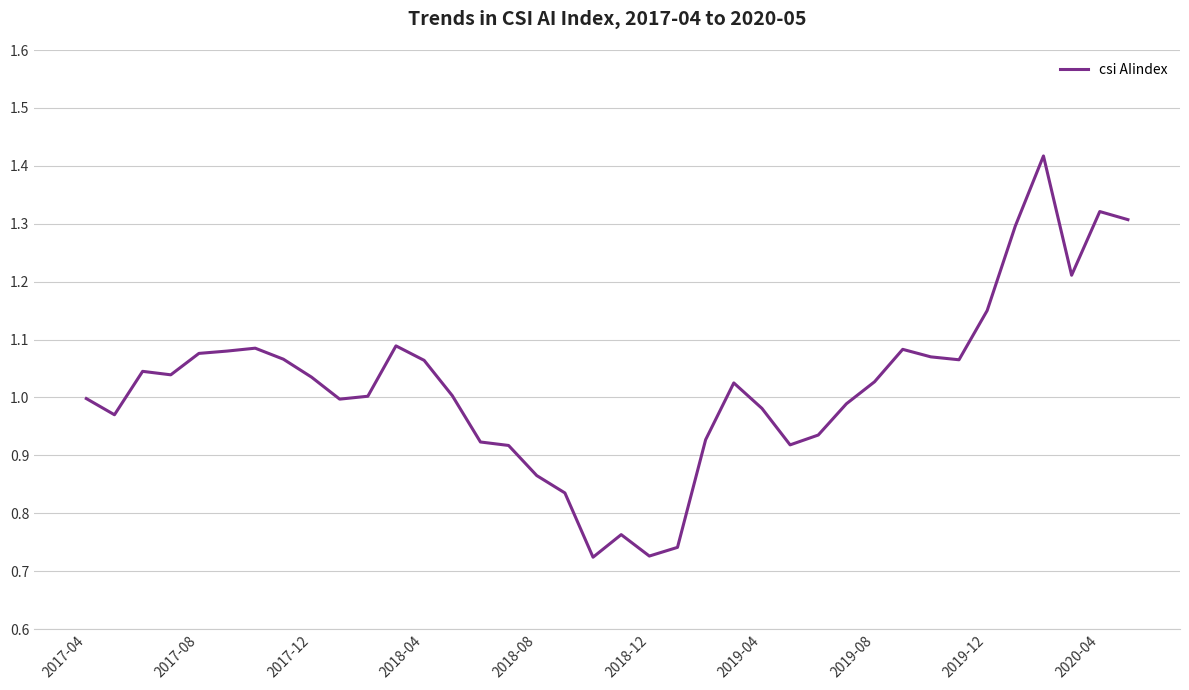

How many points are lower than both their immediate neighbors (excluding endpoints)?

8